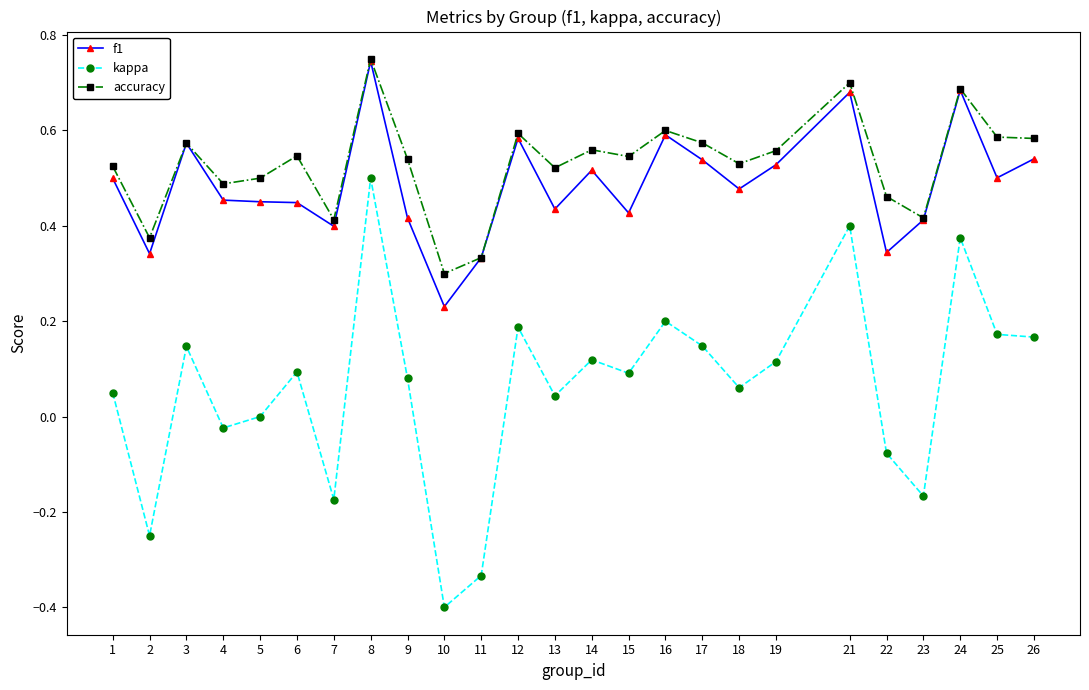

True or false: accuracy and kappa cross at least once.

False